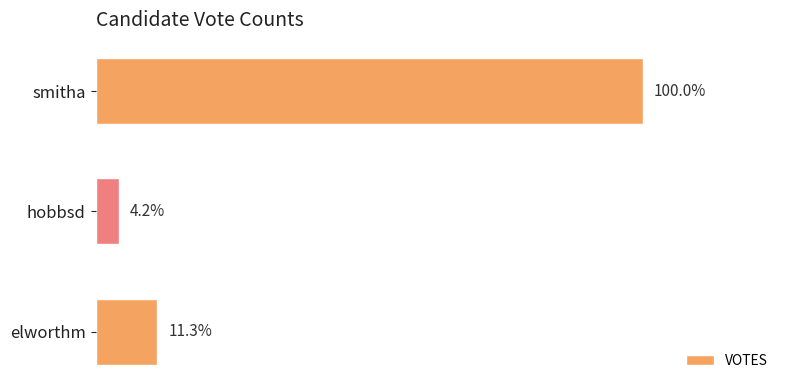

Are the bars horizontal?

Yes